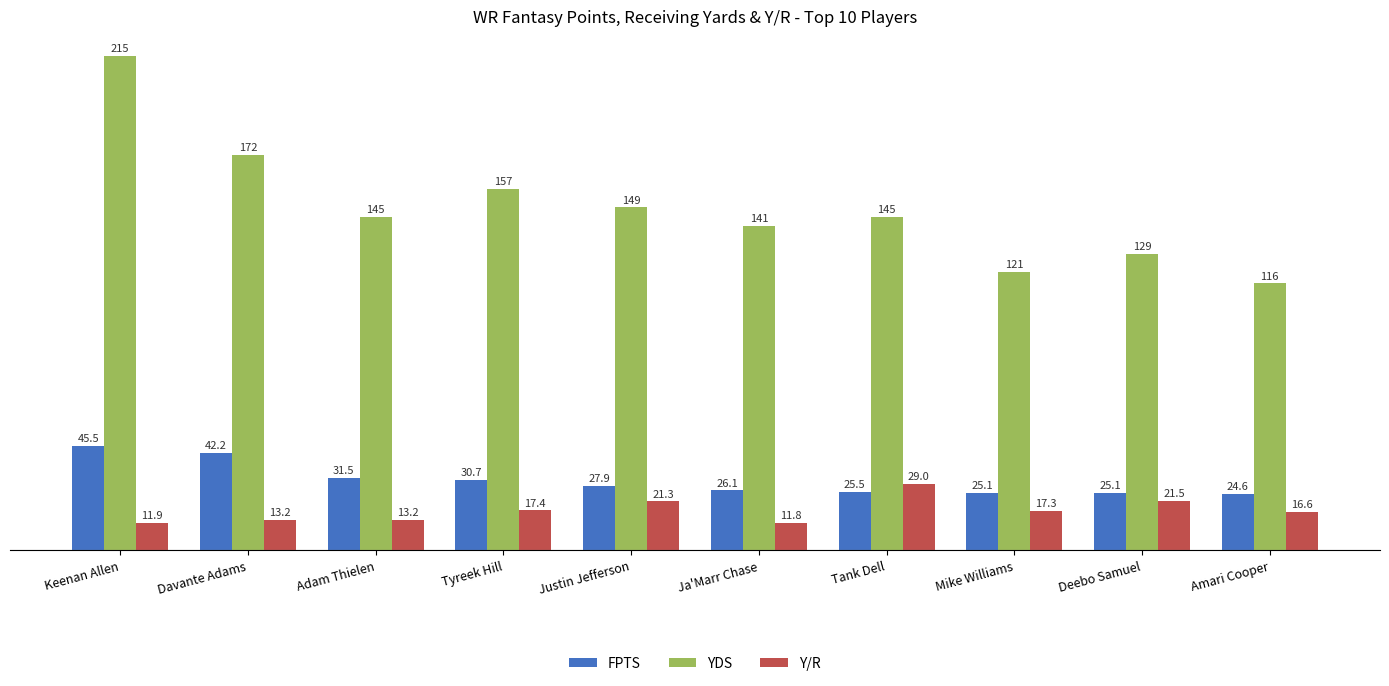

Which series has the largest range (max minus min)?

YDS